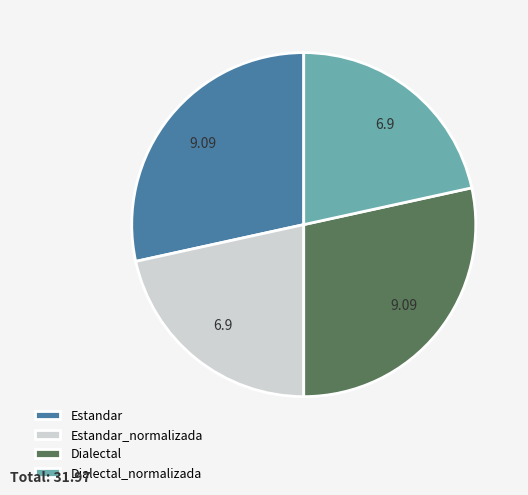

Does Estandar account for over 50% of the chart?

No